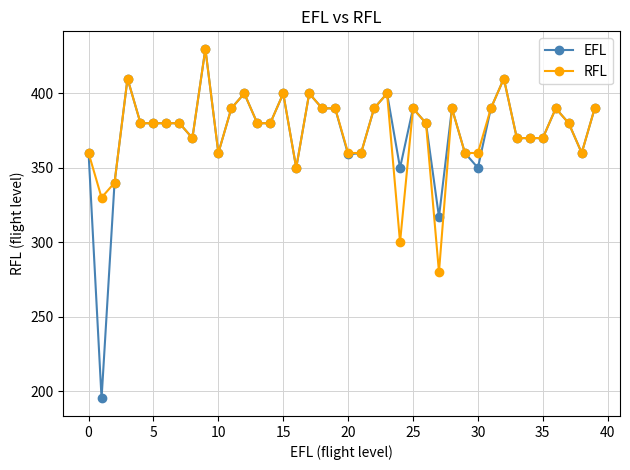

What is the average value of the RFL series?

375